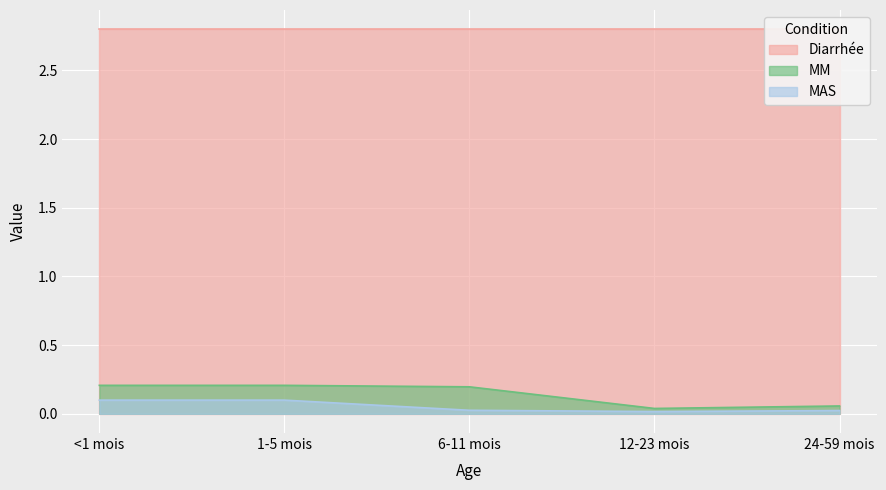

The MM series shows 0.2 at <1 mois. True or false?

True